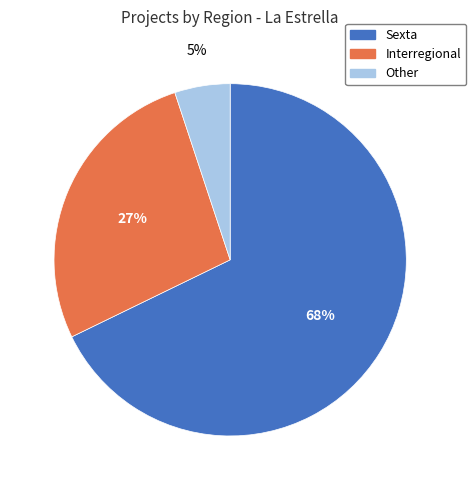

Does Sexta account for over 50% of the chart?

Yes